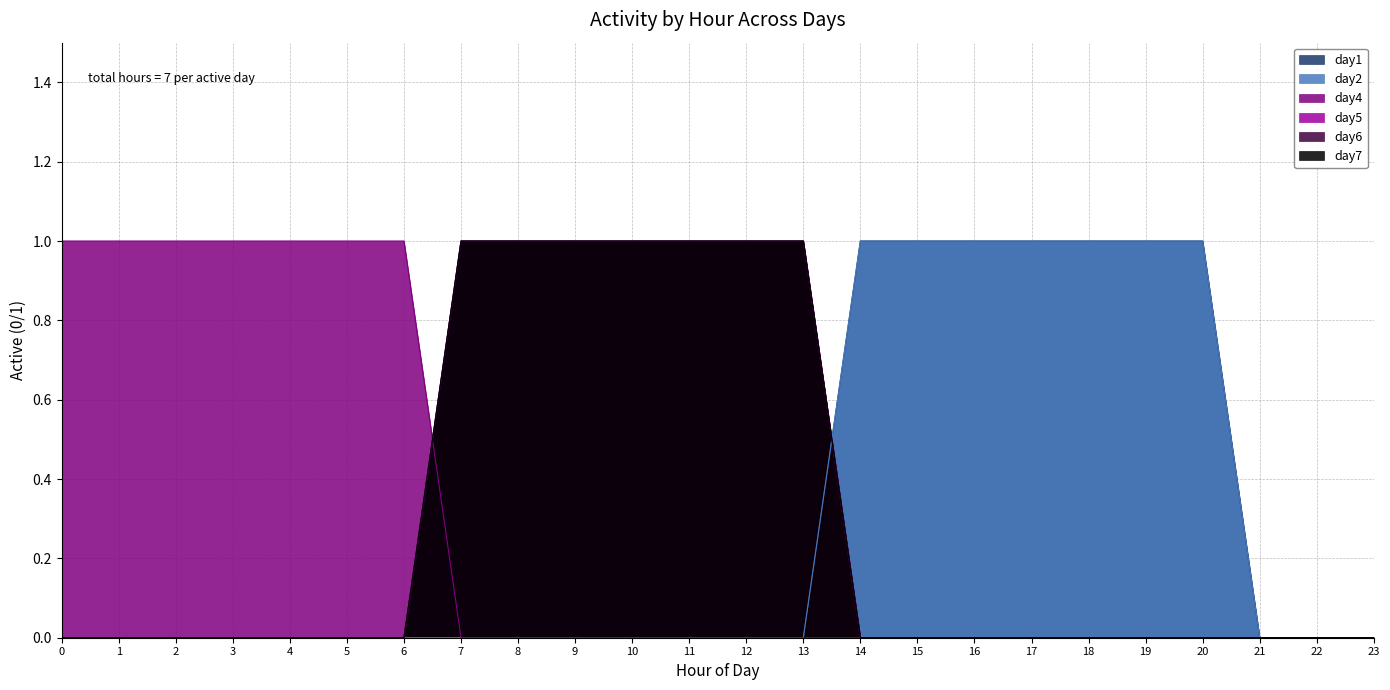

At which category is the sum across all series the highest?

7